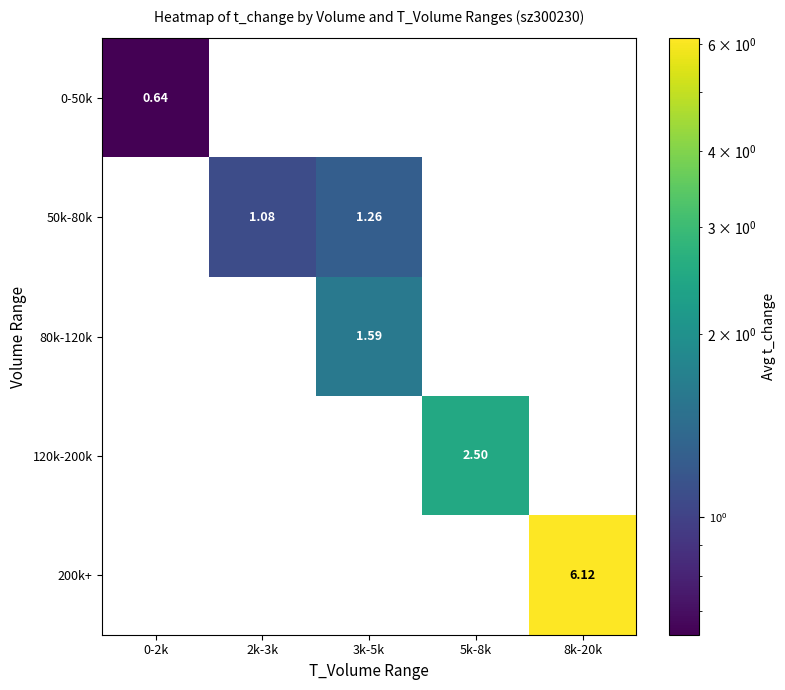

Reading right to left, what are all the values shown in this chart?

0-50k: 8k-20k=0.0	5k-8k=0.0	3k-5k=0.0	2k-3k=0.0	0-2k=0.6
50k-80k: 8k-20k=0.0	5k-8k=0.0	3k-5k=1.3	2k-3k=1.1	0-2k=0.0
80k-120k: 8k-20k=0.0	5k-8k=0.0	3k-5k=1.6	2k-3k=0.0	0-2k=0.0
120k-200k: 8k-20k=0.0	5k-8k=2.5	3k-5k=0.0	2k-3k=0.0	0-2k=0.0
200k+: 8k-20k=6.1	5k-8k=0.0	3k-5k=0.0	2k-3k=0.0	0-2k=0.0